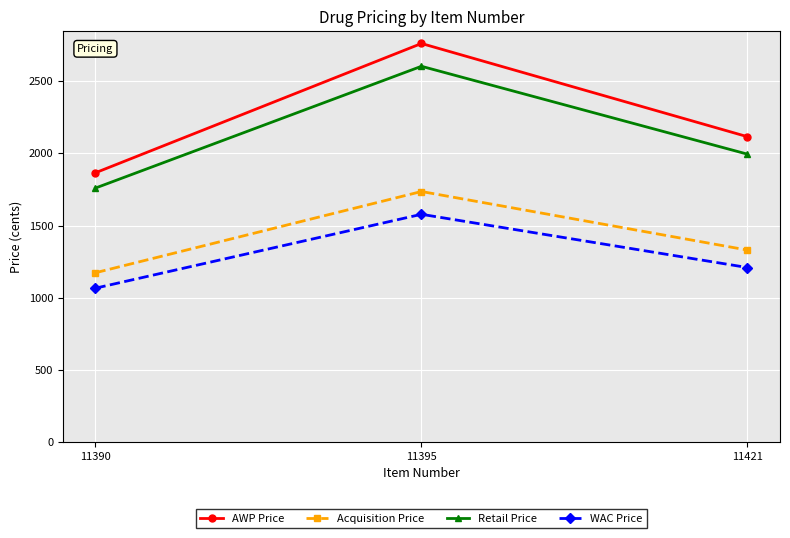

Is it true that AWP Price equals 2762 at 11395?

True